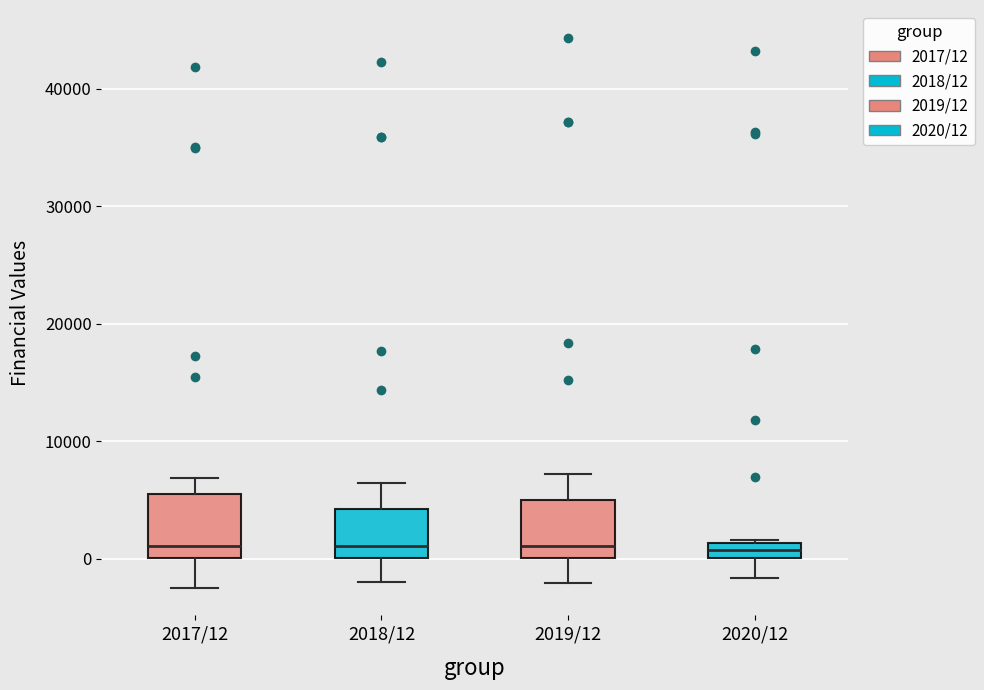

Where does the lower whisker of the box for 2019/12 end on the y-axis? The values are not printed on the chart, so give them approximately, as read against the axis.

-2000